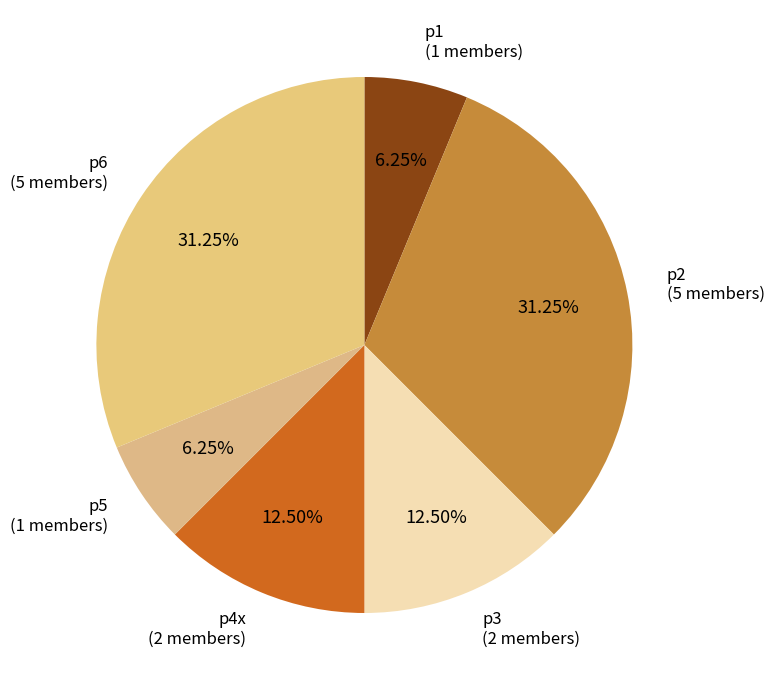

Count the number of slices in the pie.

6